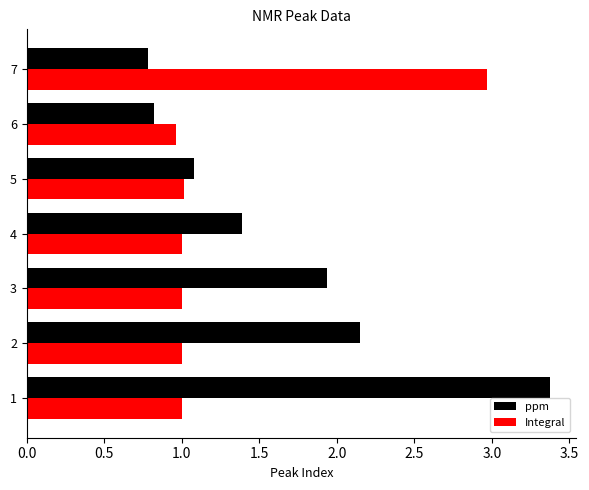

Read the Integral value at 4.

1.0